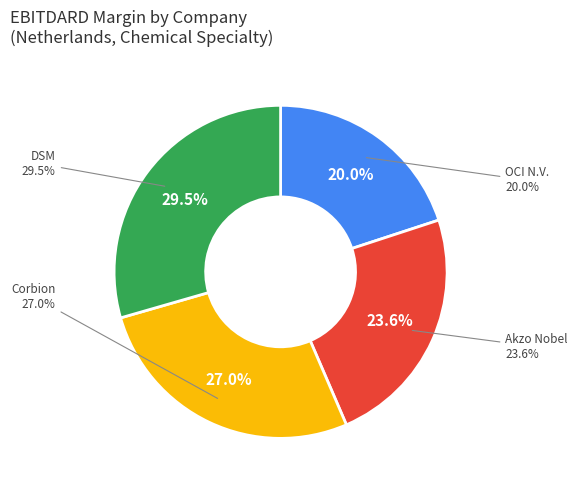

Which slice is the smallest?

OCI N.V. (ENXTAM:OCI)